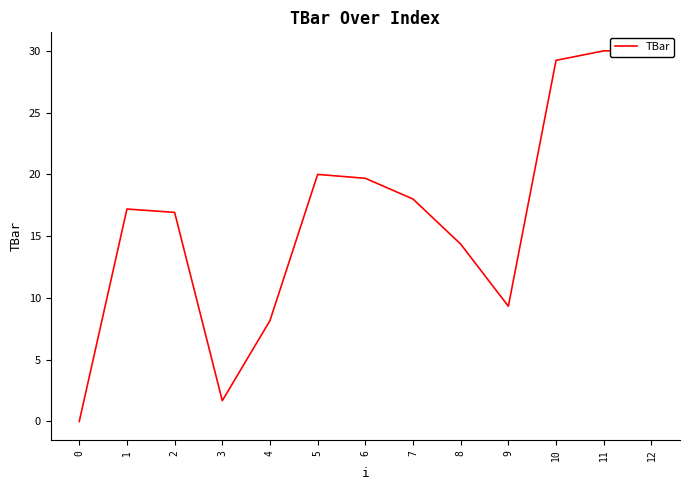

How many lines are shown in the chart?

1